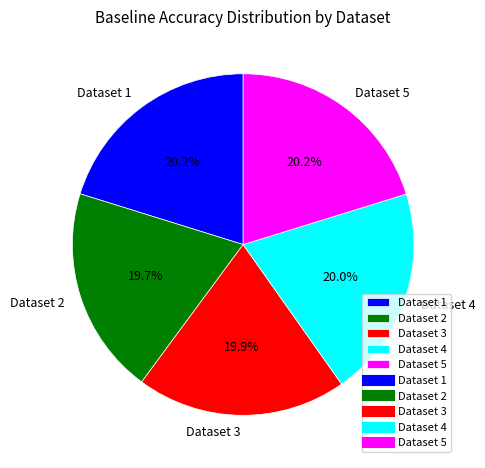

What percentage do Dataset 3 and Dataset 2 together represent?

39.6%